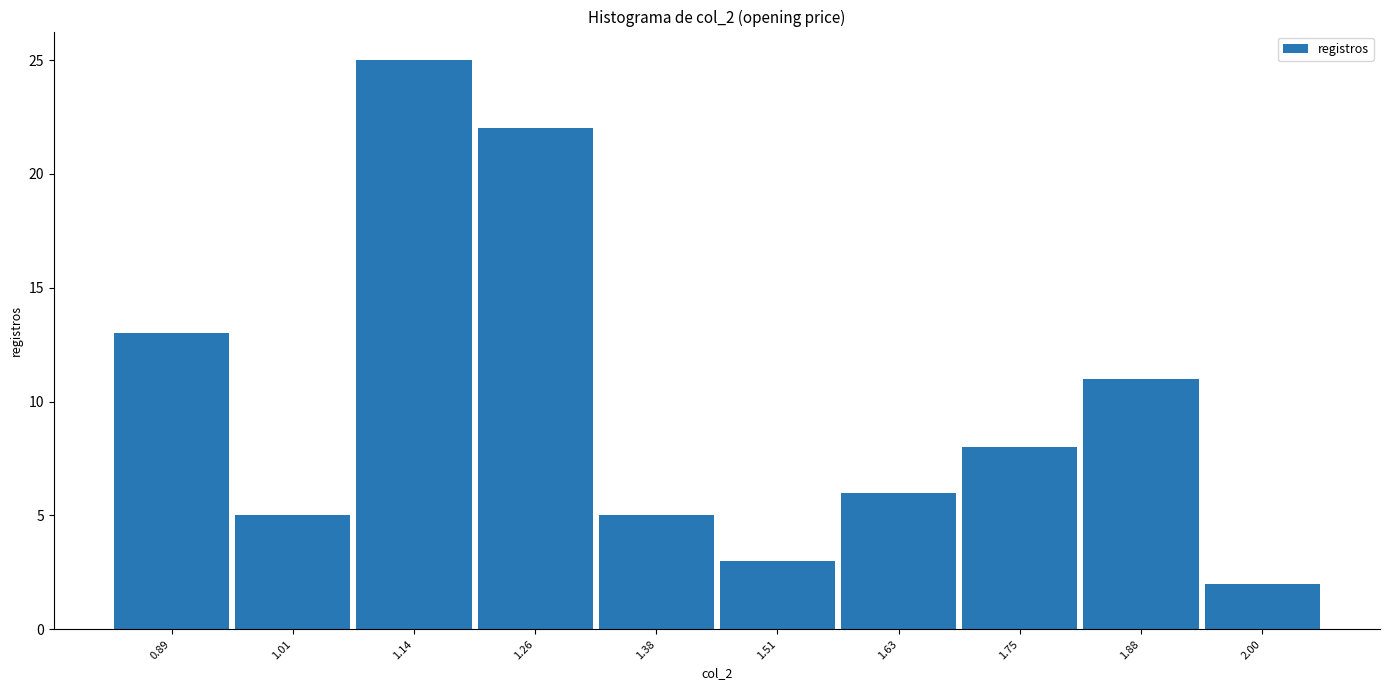

Reading left to right, list every bar in this chart as the range it spans on the x-axis followed by its height. Neither the bar edges nor the heights are printed on the chart, so give them approximately, as read against the axes.

0.84 to 0.96: 13
0.96 to 1.08: 5
1.08 to 1.20: 25
1.20 to 1.32: 22
1.32 to 1.44: 5
1.44 to 1.56: 3
1.56 to 1.70: 6
1.70 to 1.82: 8
1.82 to 1.94: 11
1.94 to 2.06: 2